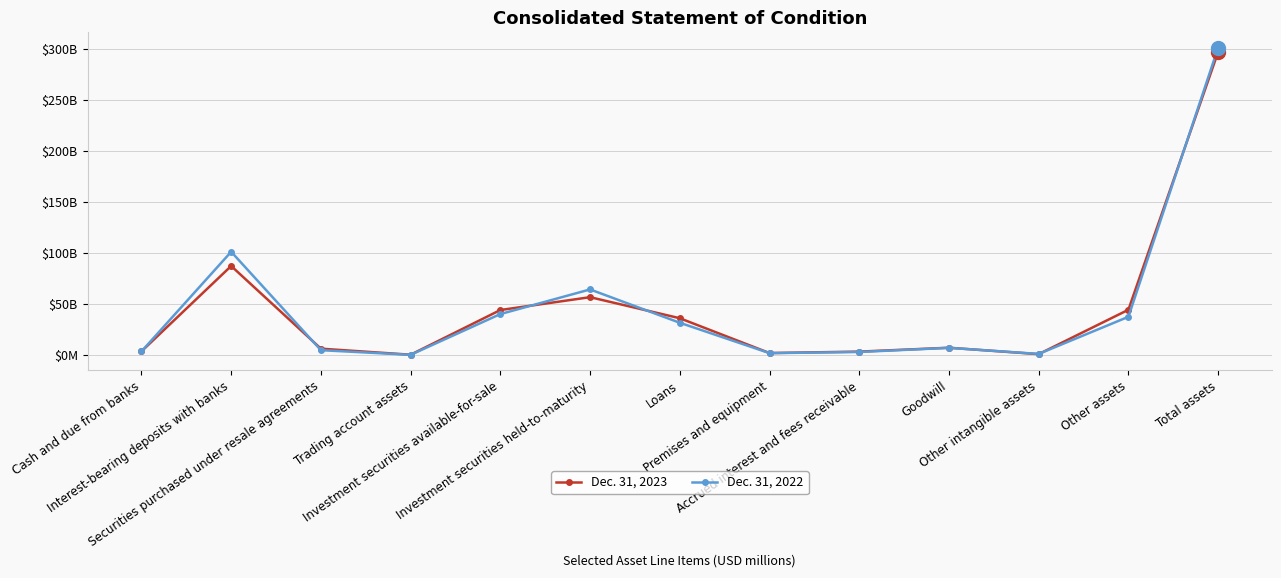

At which category does Dec. 31, 2022 reach its first local valley?

Trading account assets